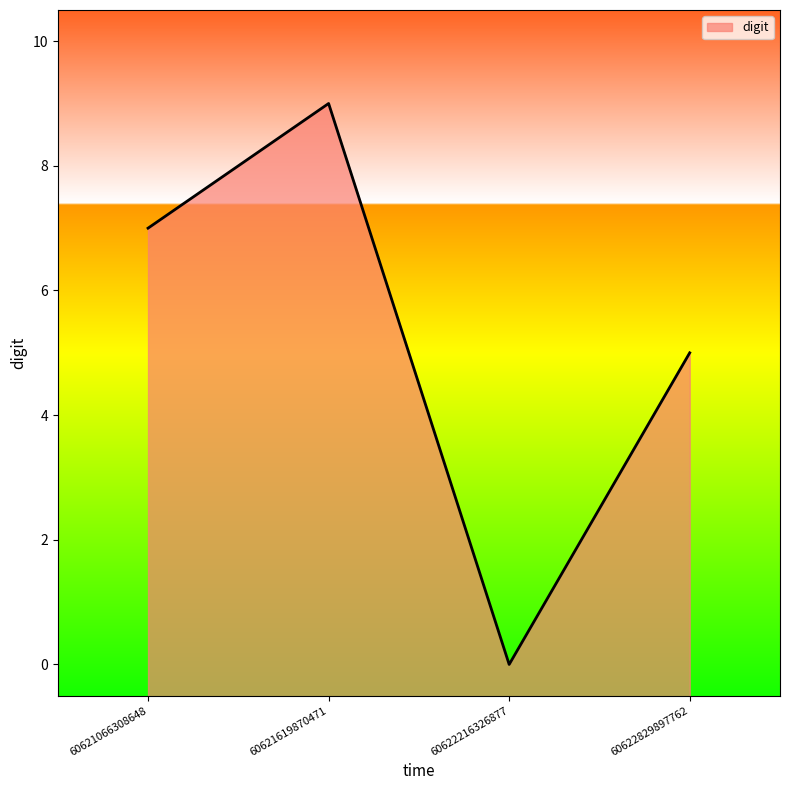

Which label corresponds to the largest value in the chart?

60621619870471